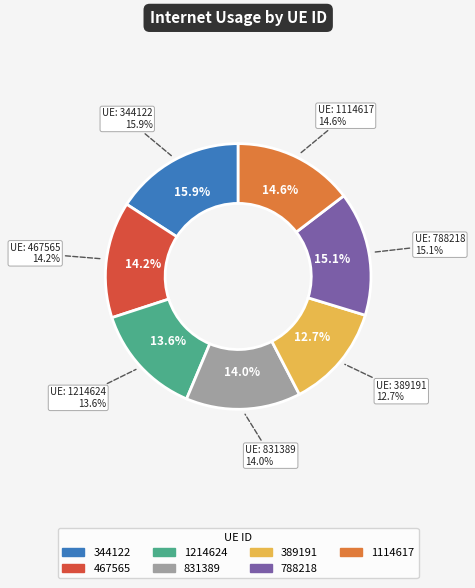

How much of the chart is everything except 389191?

87.3%